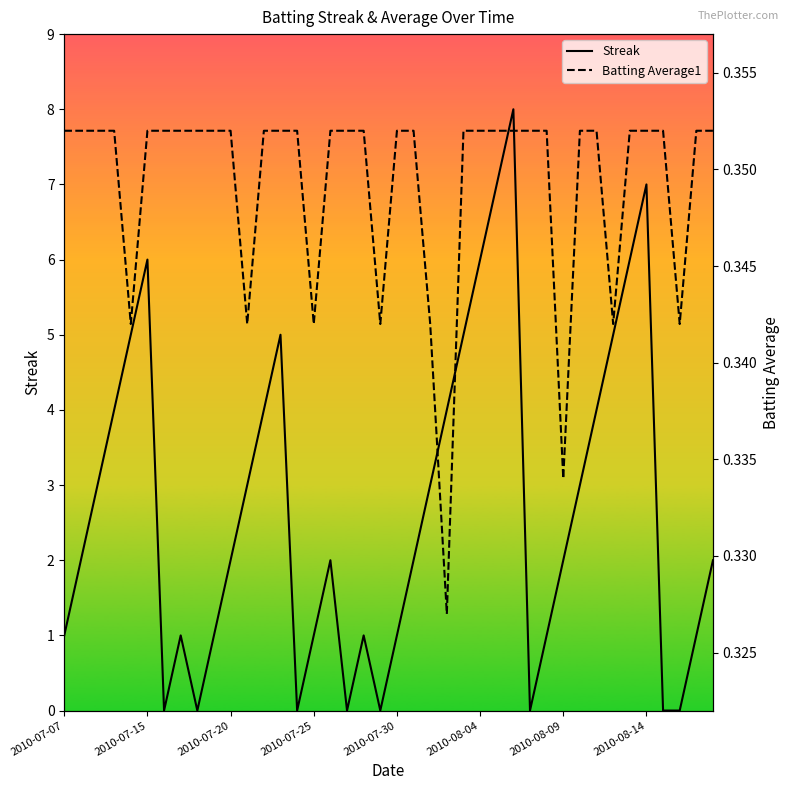

What is the sum of all Batting Average1 values?

14.0